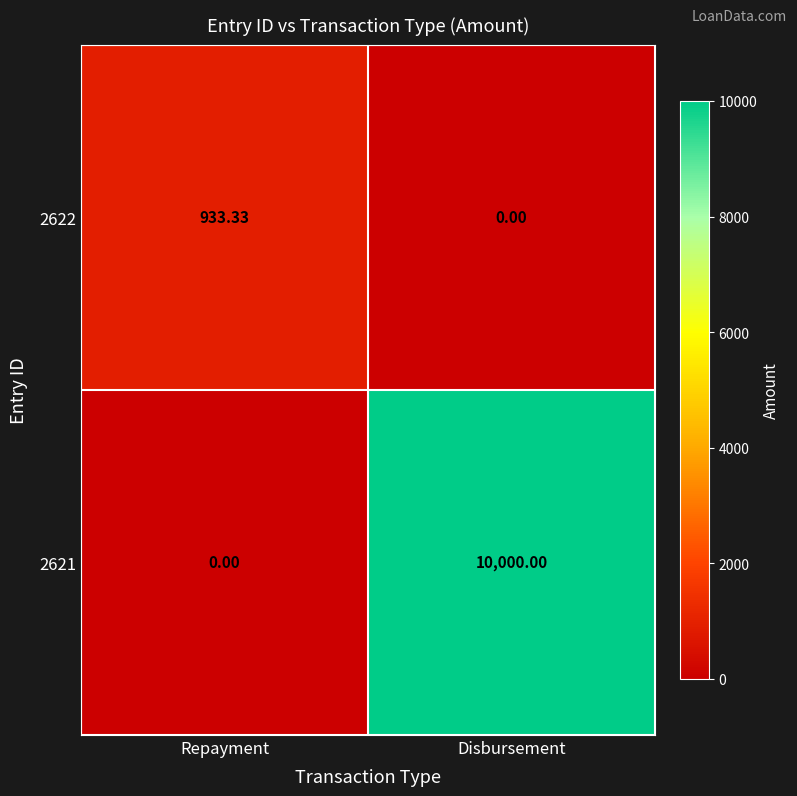

List the labels in order of 2622 value, smallest first.

Disbursement, Repayment